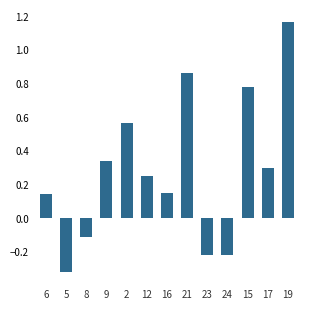

Where does the data first go above 0?

6